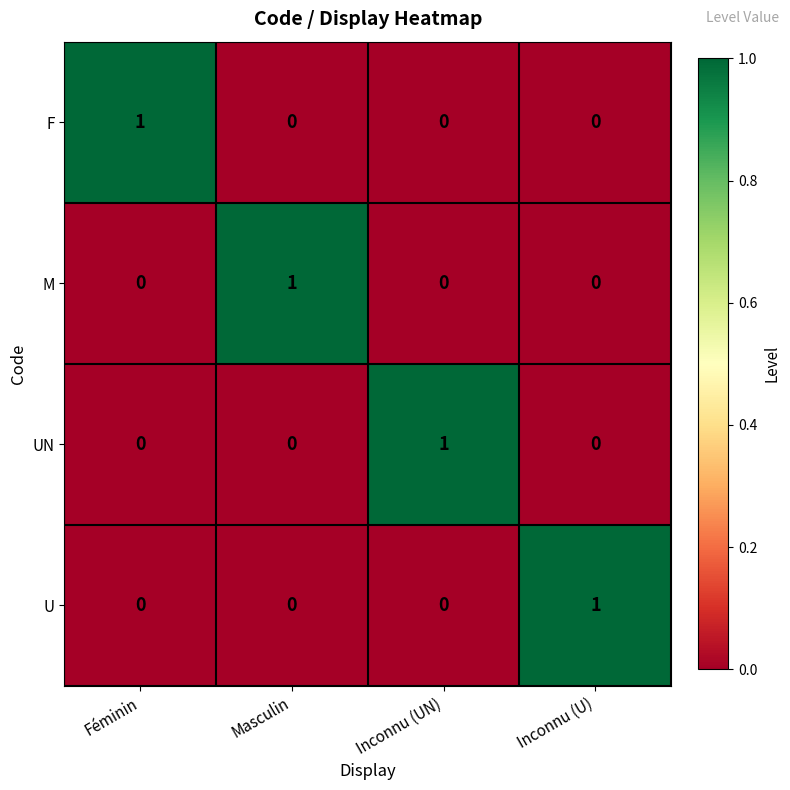

Reading right to left, what are all the values shown in this chart?

F: Inconnu (U)=0	Inconnu (UN)=0	Masculin=0	Féminin=1
M: Inconnu (U)=0	Inconnu (UN)=0	Masculin=1	Féminin=0
UN: Inconnu (U)=0	Inconnu (UN)=1	Masculin=0	Féminin=0
U: Inconnu (U)=1	Inconnu (UN)=0	Masculin=0	Féminin=0